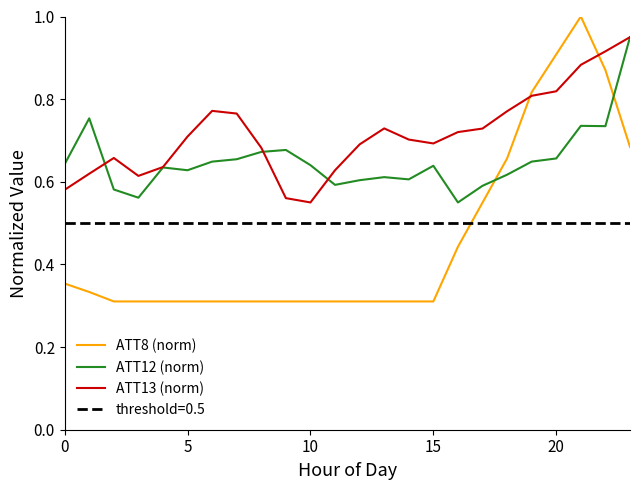

In ATT8 (norm), how many points are higher than both neighbors (excluding endpoints)?

1